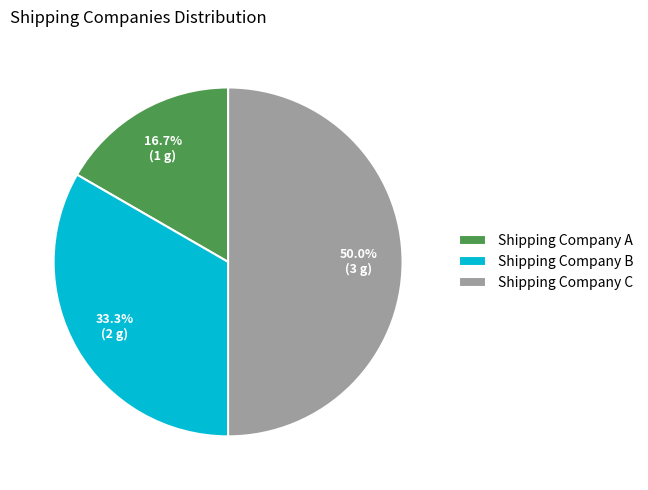

Is Shipping Company A the majority of the pie?

No